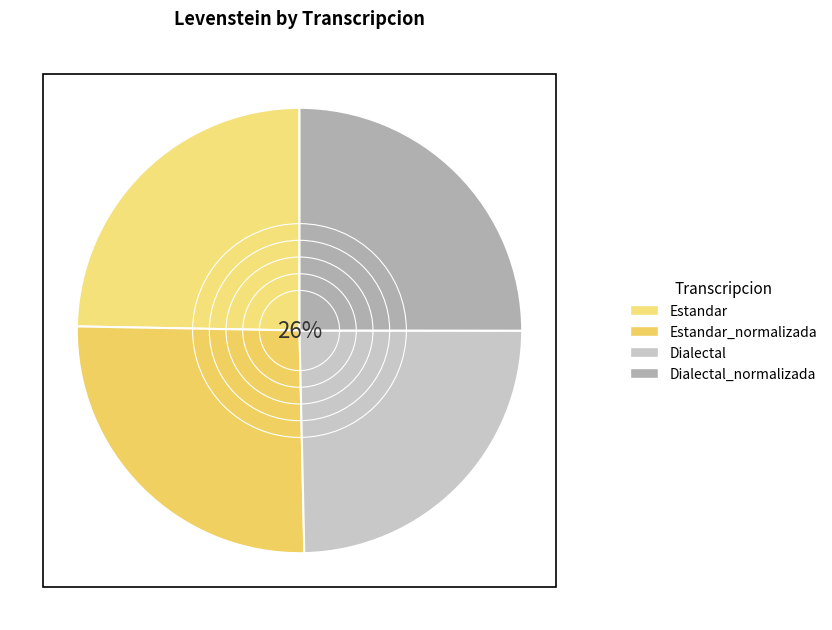

What percentage is the Estandar slice, to the nearest percent?

25%